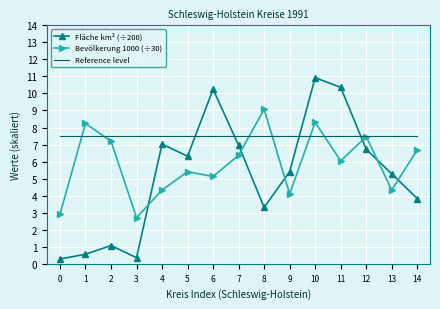

Reading right to left, extract all data points from this chart.

Fläche km² (÷200): 3.8	5.3	6.7	10.4	10.9	5.4	3.3	7.0	10.2	6.3	7.0	0.4	1.1	0.6	0.3
Bevölkerung 1000 (÷30): 6.7	4.3	7.5	6.0	8.3	4.1	9.1	6.4	5.1	5.4	4.3	2.7	7.2	8.2	2.9
Reference level: 7.5	7.5	7.5	7.5	7.5	7.5	7.5	7.5	7.5	7.5	7.5	7.5	7.5	7.5	7.5